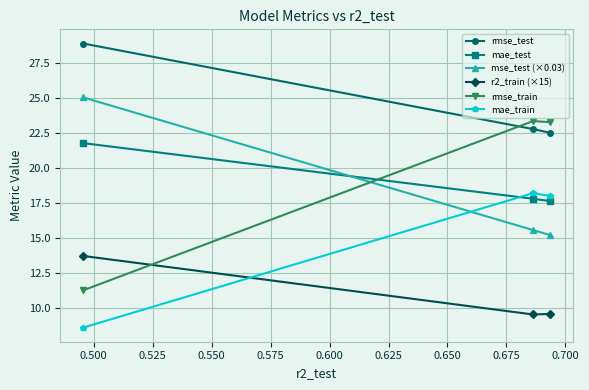

Which series has the widest spread of values?

rmse_train